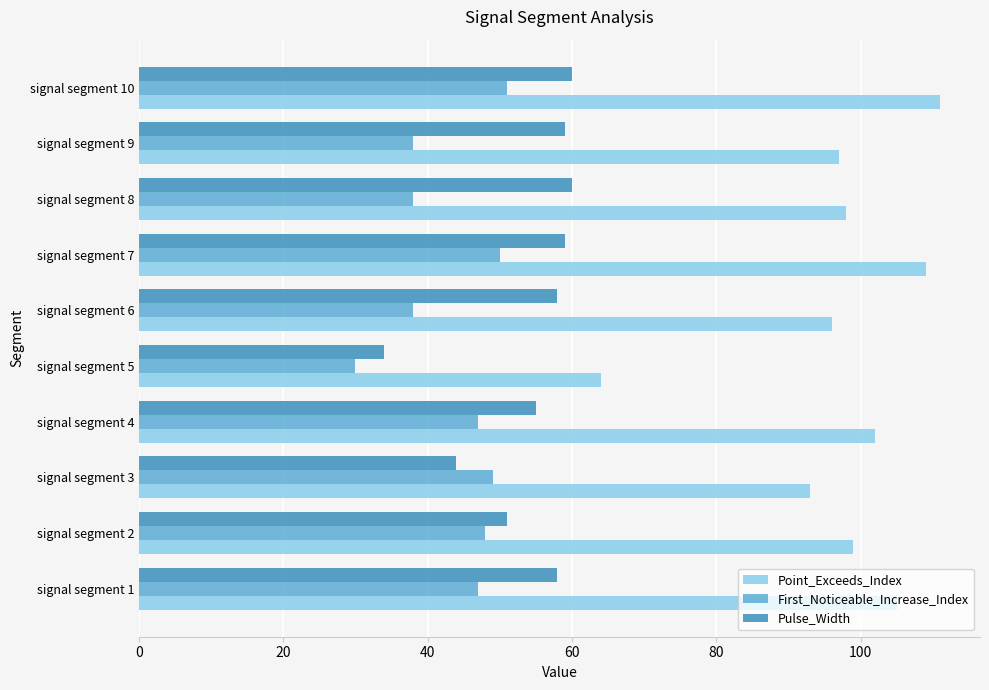

What is the difference between the highest and lowest values at signal segment 6?

58